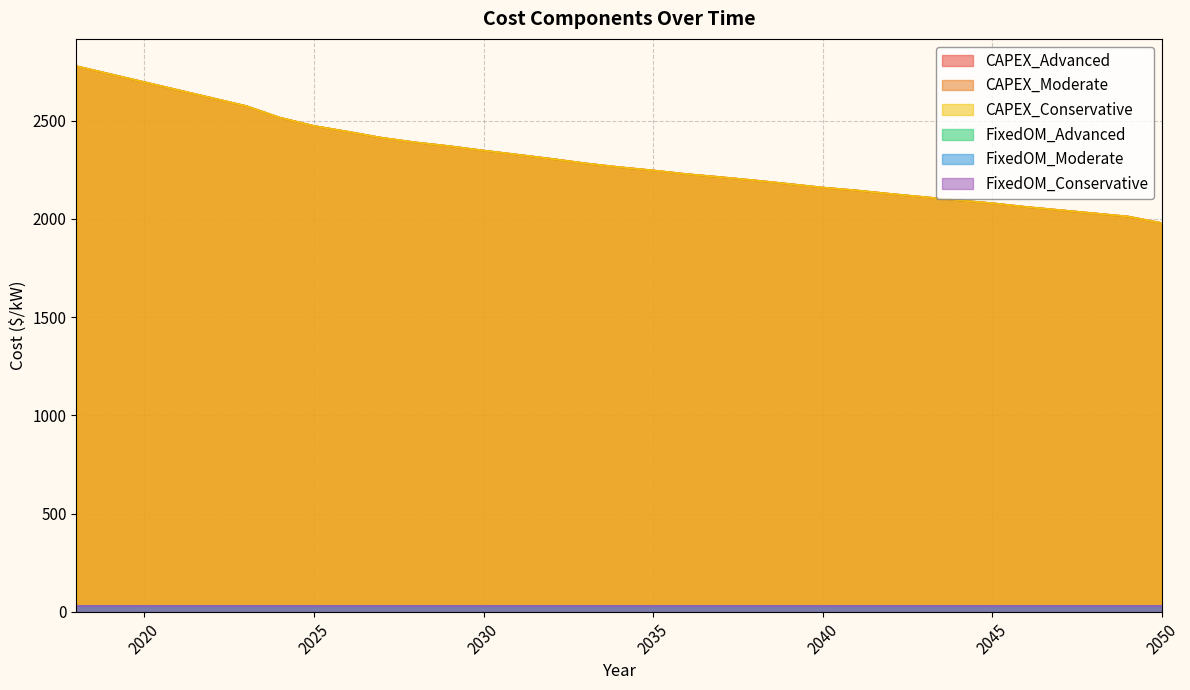

What is the difference between the second highest and minimum values in the CAPEX_Advanced series?

758.5